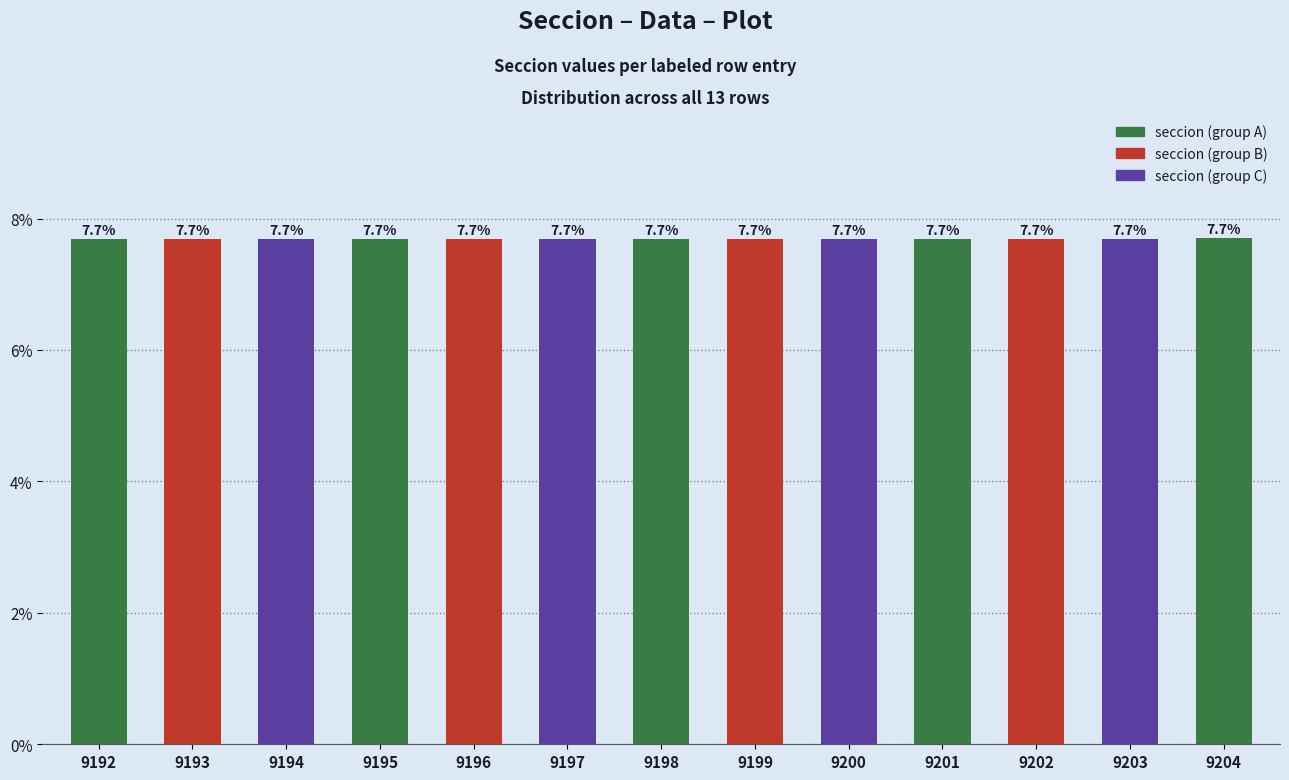

The value at 9192 is 10.8. True or false?

False